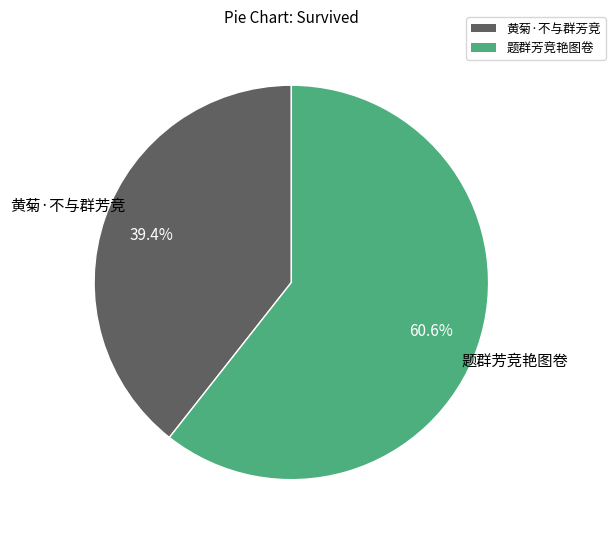

What is the ratio of the value at 题群芳竞艳图卷 to the value at 黄菊·不与群芳竞?

1.5